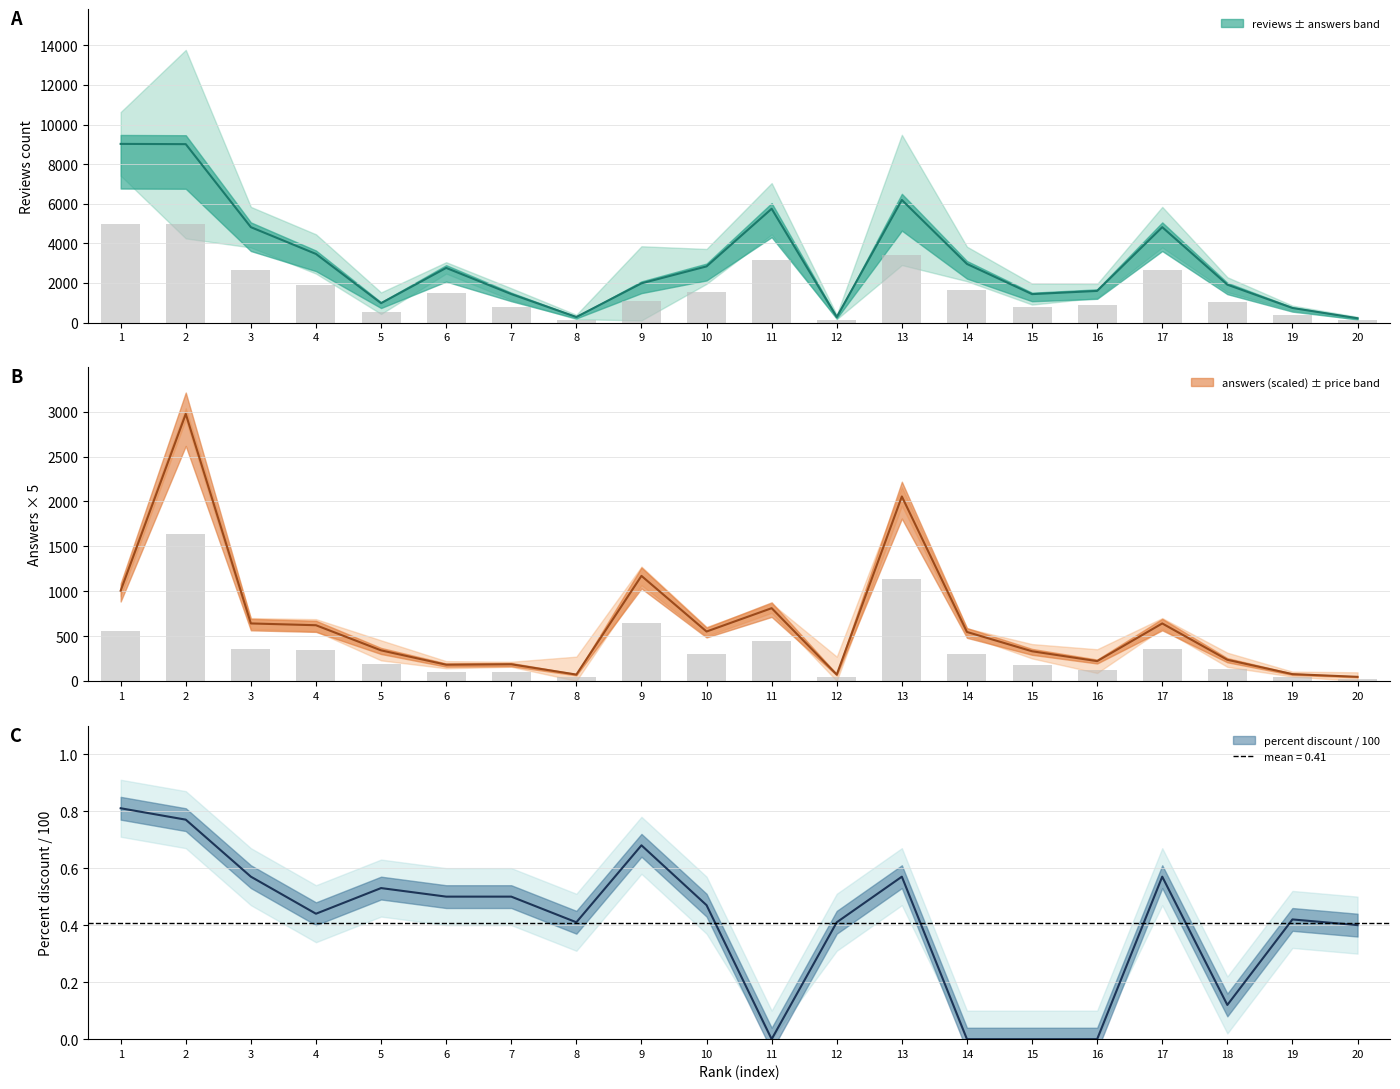

What is the sum of all percent_discount values?

8.2